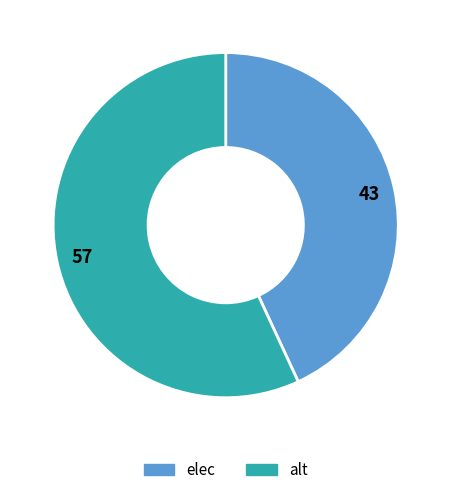

Which category has the smallest portion of the pie?

elec